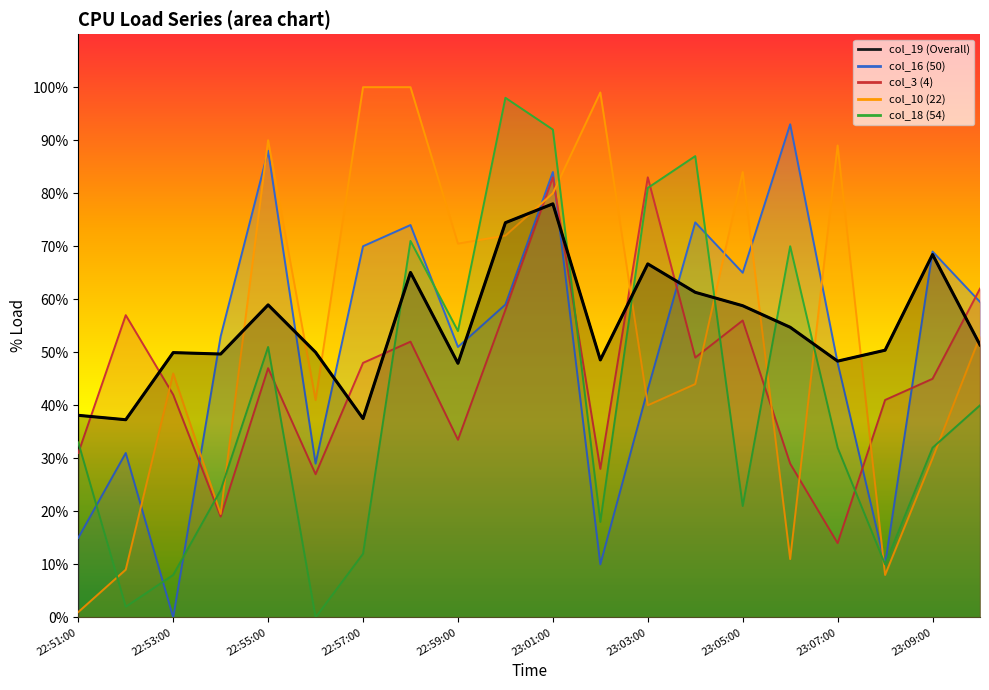

What is the value of the col_3 (4) point at the 17th from the left?

14.0